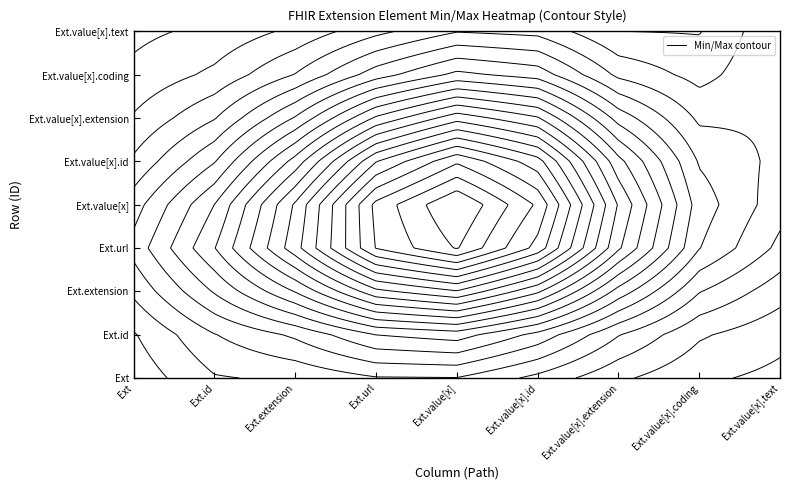

What is the difference between the highest and lowest values at 5?

1